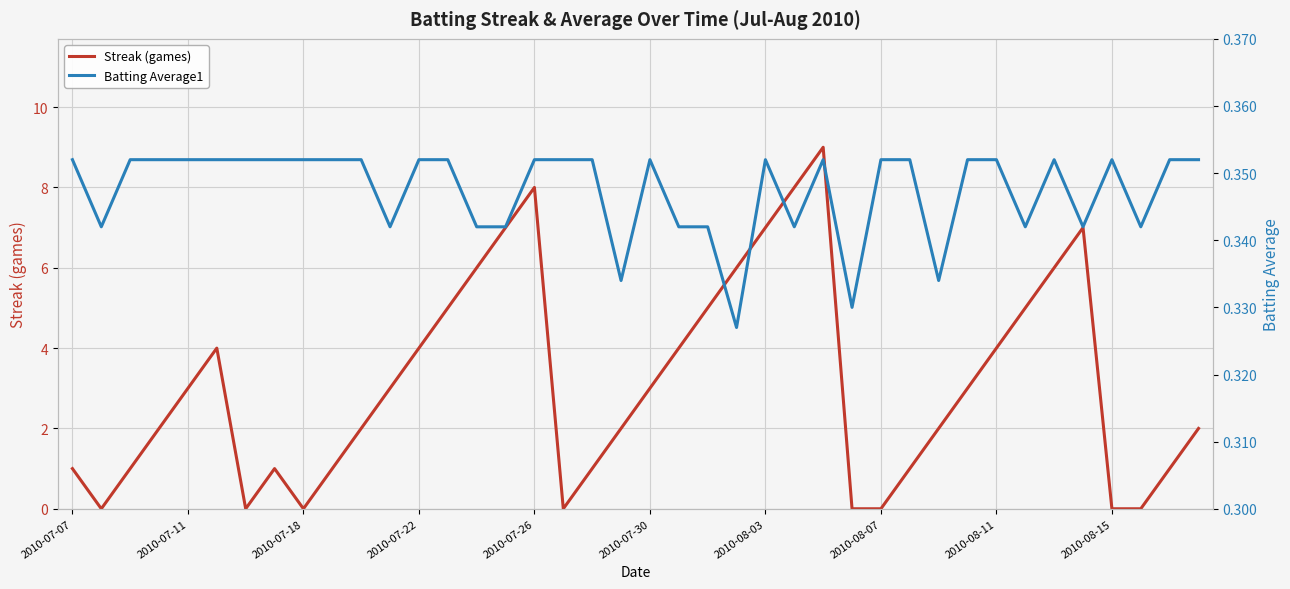

Rank the series by their average value, from highest to lowest.

Streak (games), Batting Average1